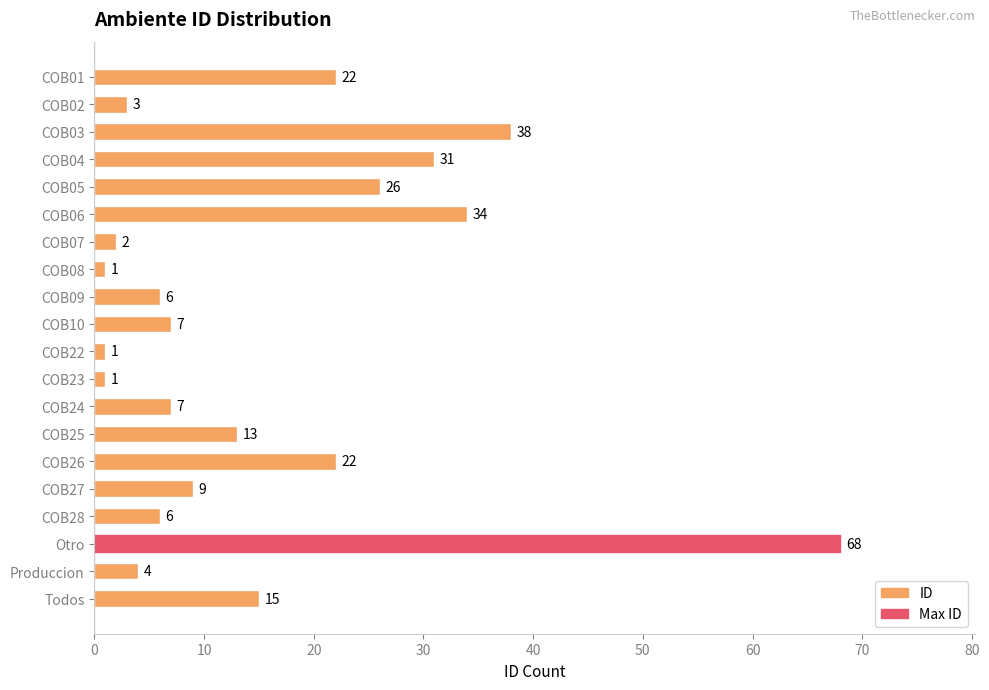

Is it true that the value at COB23 is 1?

True